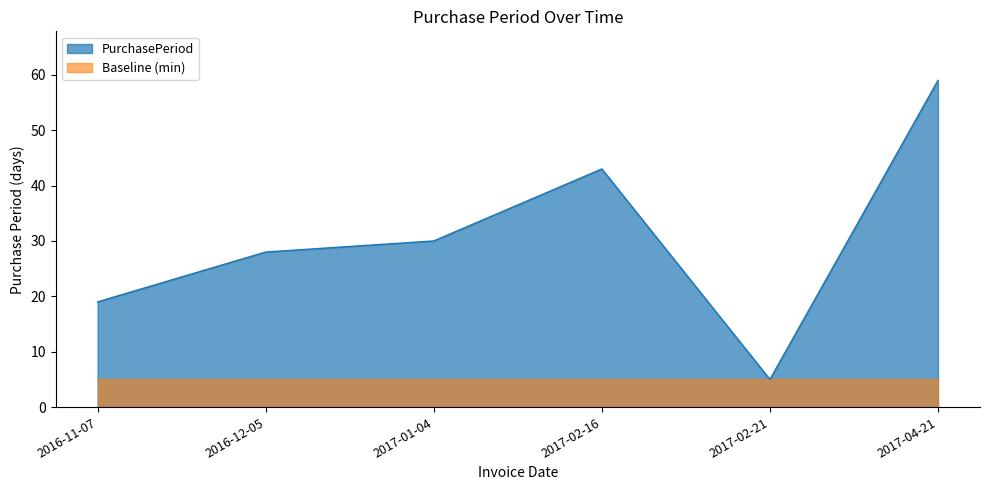

What is the change in value from 2016-12-05 to 2017-04-21?

+31